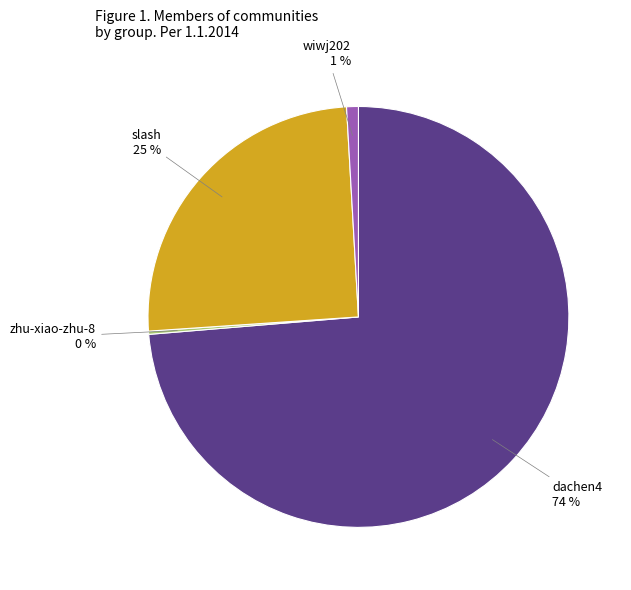

Is the sum of wiwj202 1 % and slash 25 % greater than half?

No